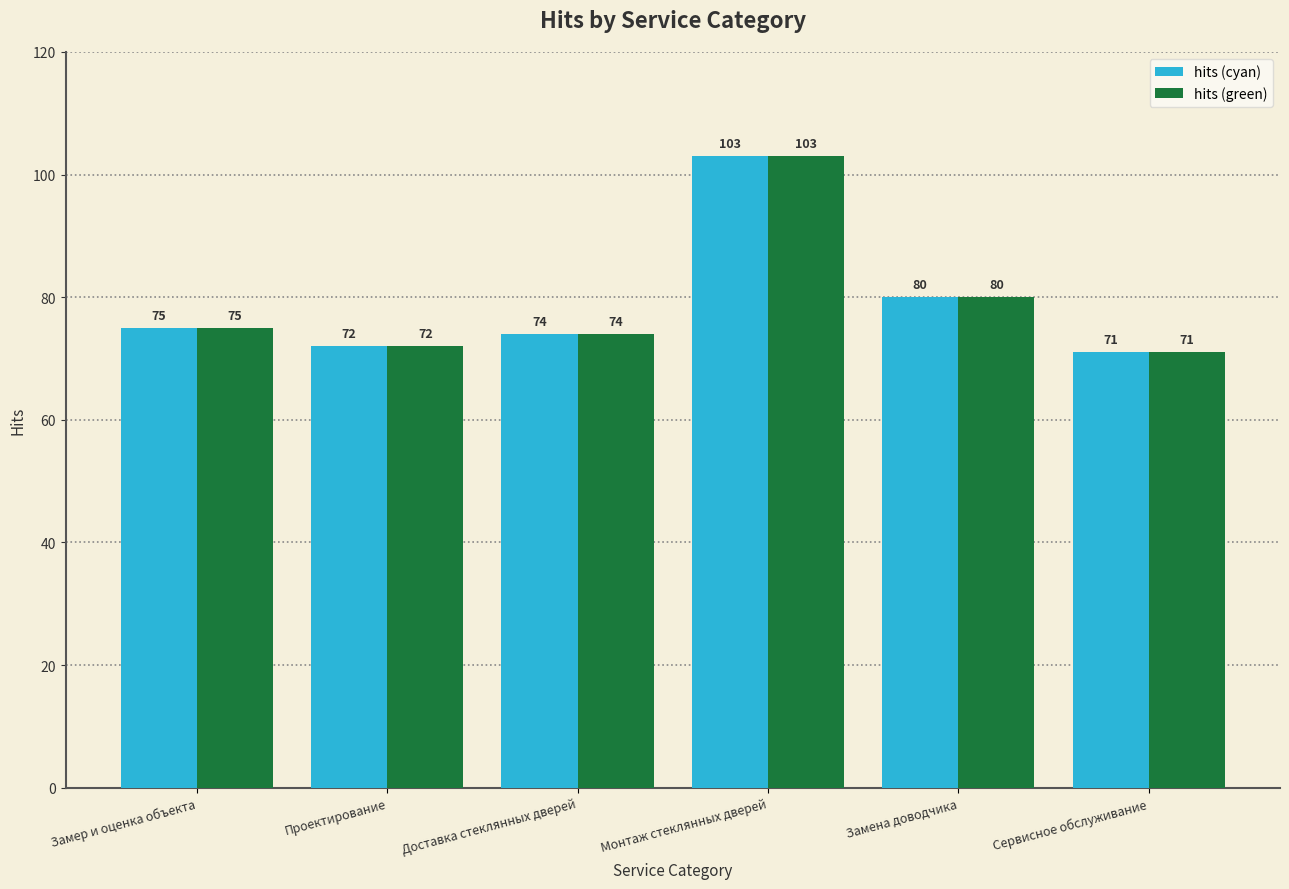

Does the chart contain any negative values?

No